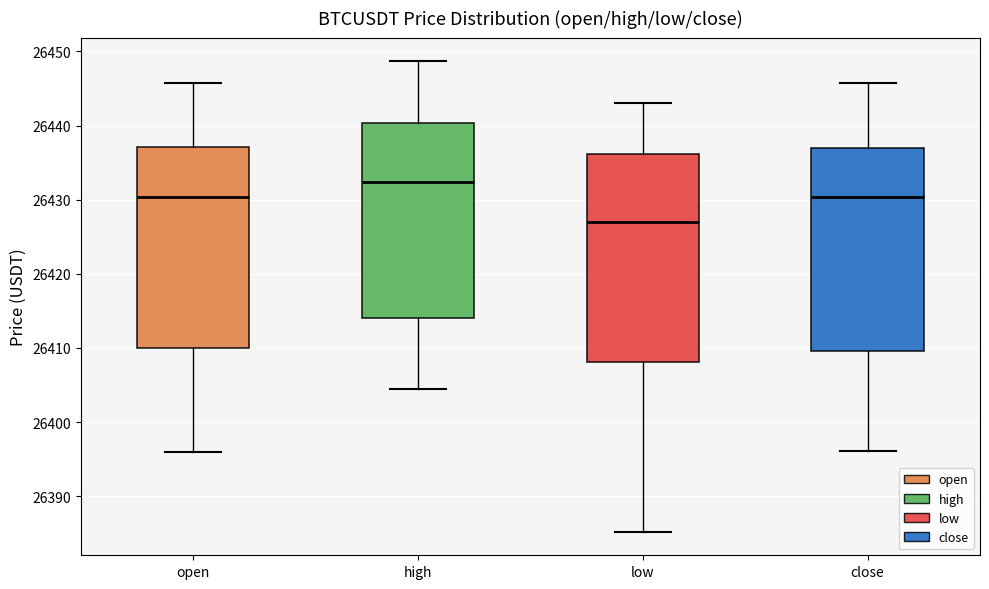

Reading left to right, transcribe this box plot: for each box, give where its median line is, the range the box spans, and where its two whiskers end, as read against the y-axis. The values are not printed on the chart, so give them approximately, as read against the axis.

open: median 26430, box 26410 to 26437, whiskers 26396 to 26446
high: median 26432, box 26414 to 26440, whiskers 26405 to 26449
low: median 26427, box 26408 to 26436, whiskers 26385 to 26443
close: median 26430, box 26410 to 26437, whiskers 26396 to 26446